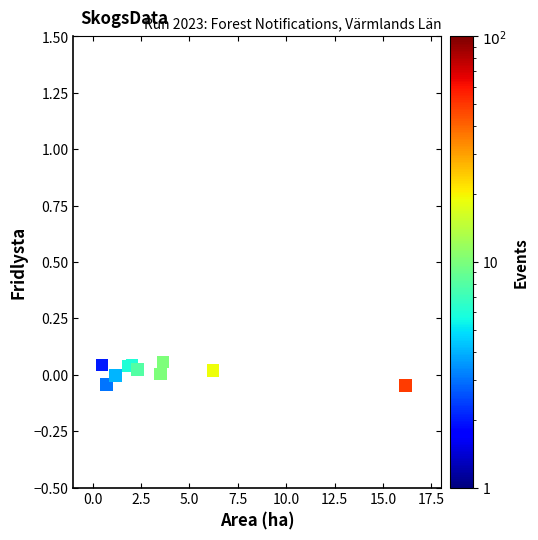

What is the average X value?

3.8